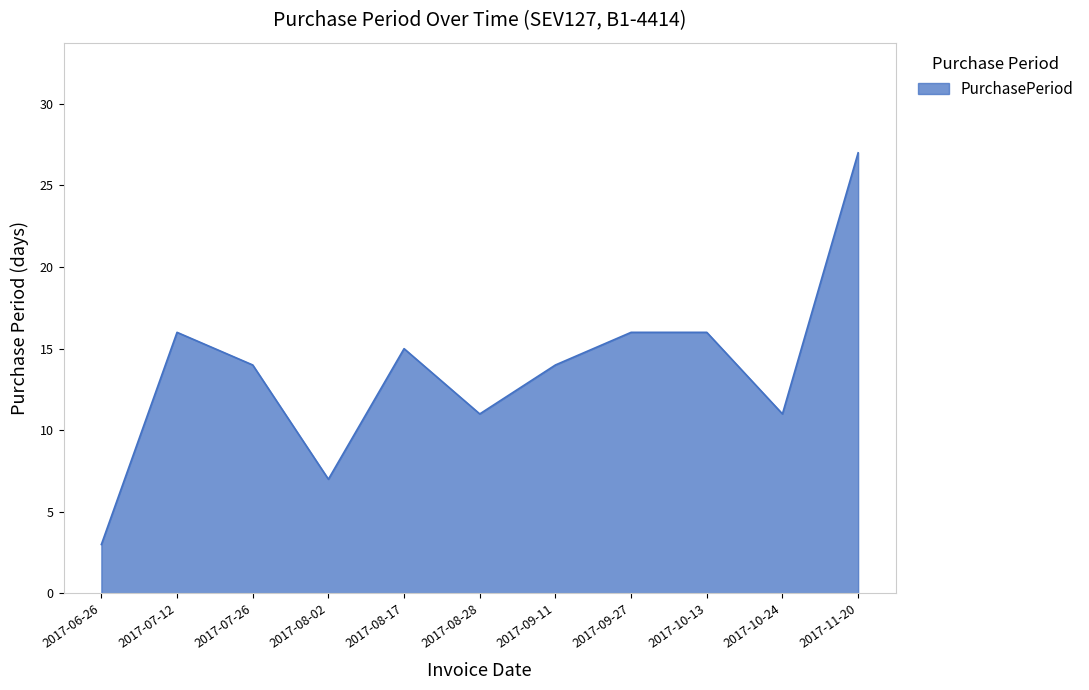

At which label does the data first exceed 14?

2017-07-12